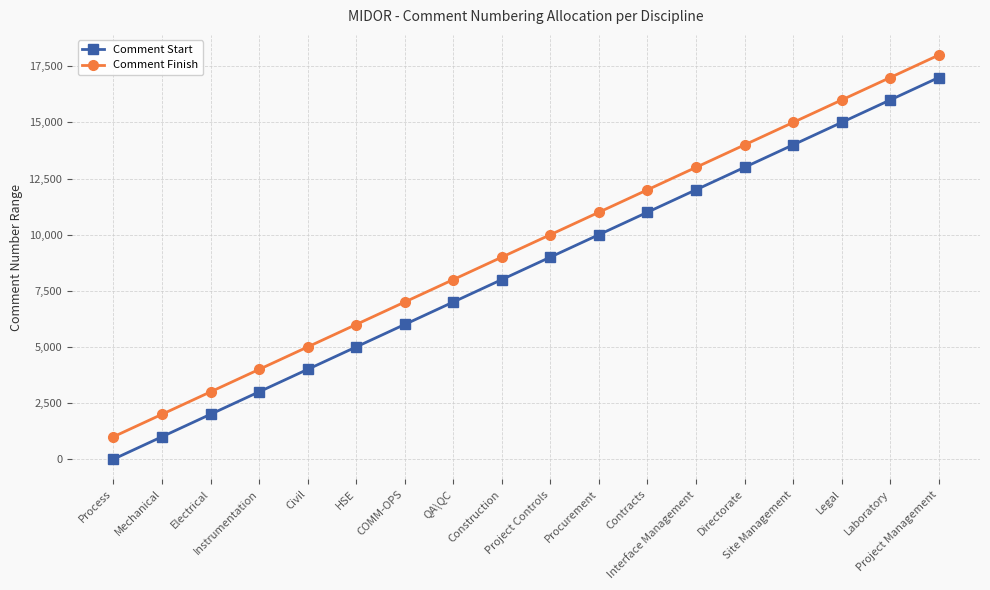

True or false: Comment Start has a value of 11001 at Contracts.

True